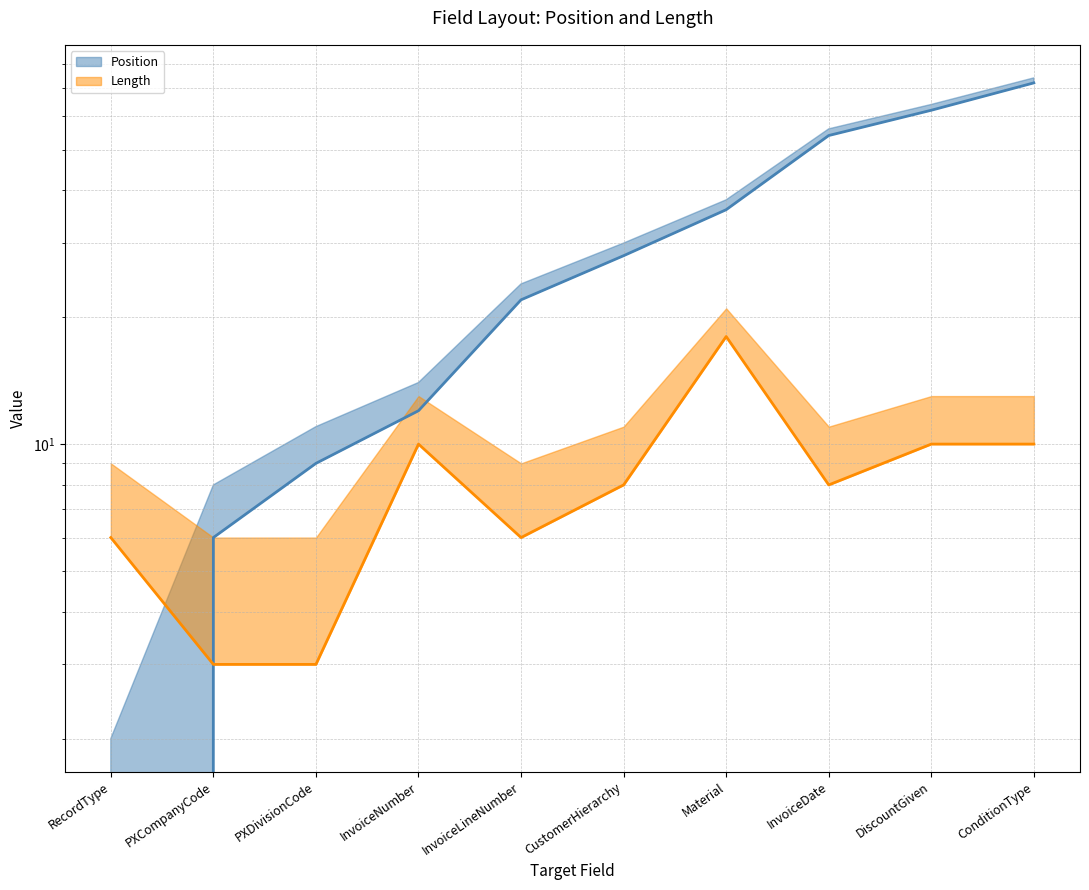

What is the sum of all Position values?

301